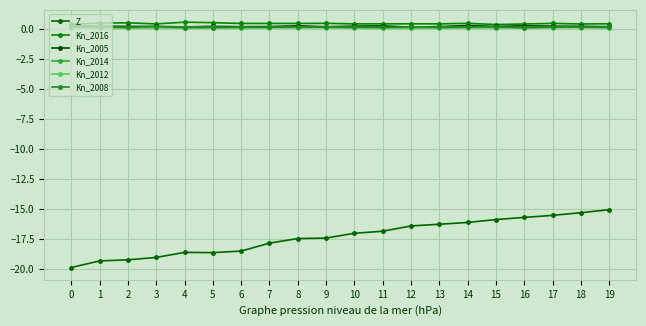

True or false: Kn_2016 and Kn_2014 intersect in this chart.

False